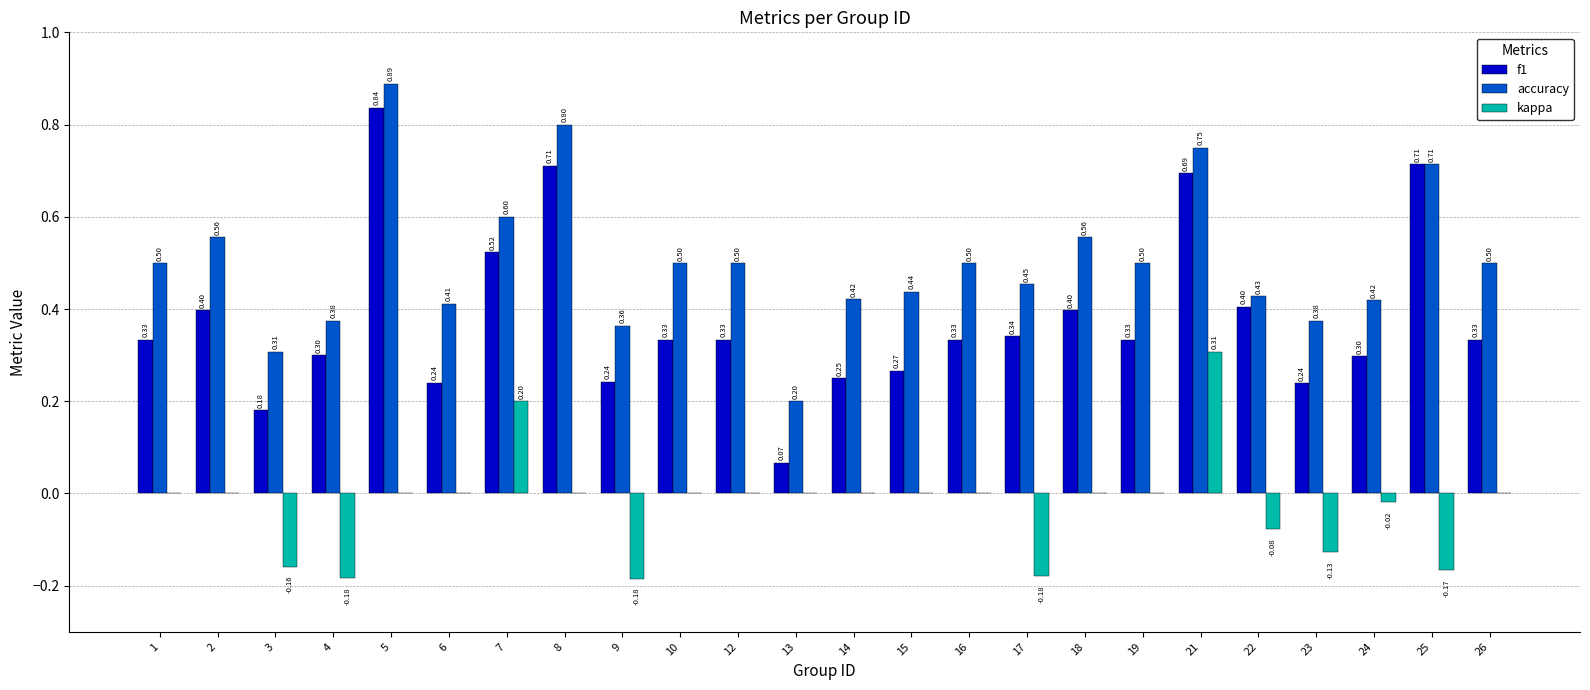

True or false: f1 has a value of 0.5 at 25.

False